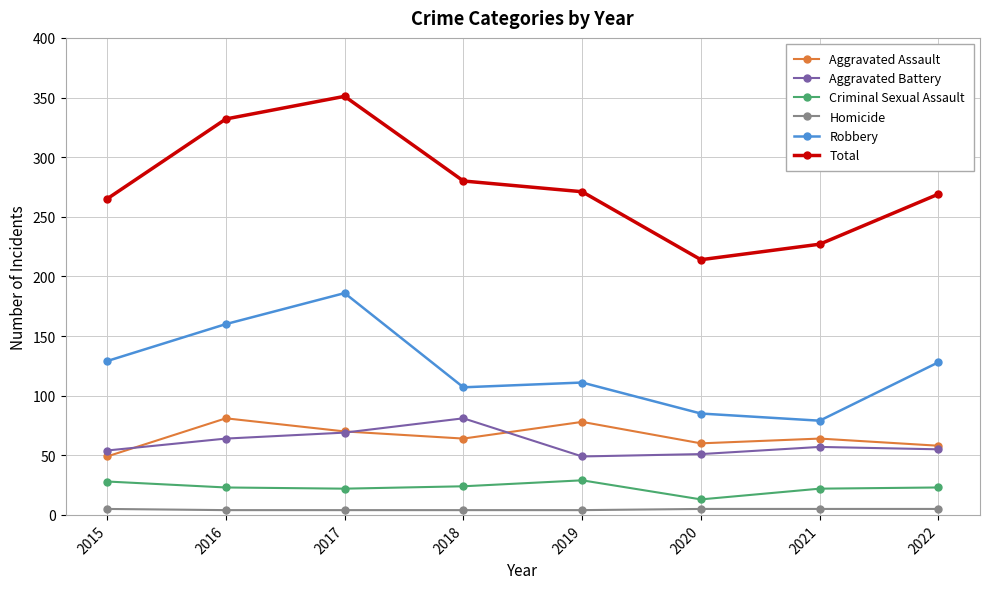

Which series has the widest spread of values?

Total